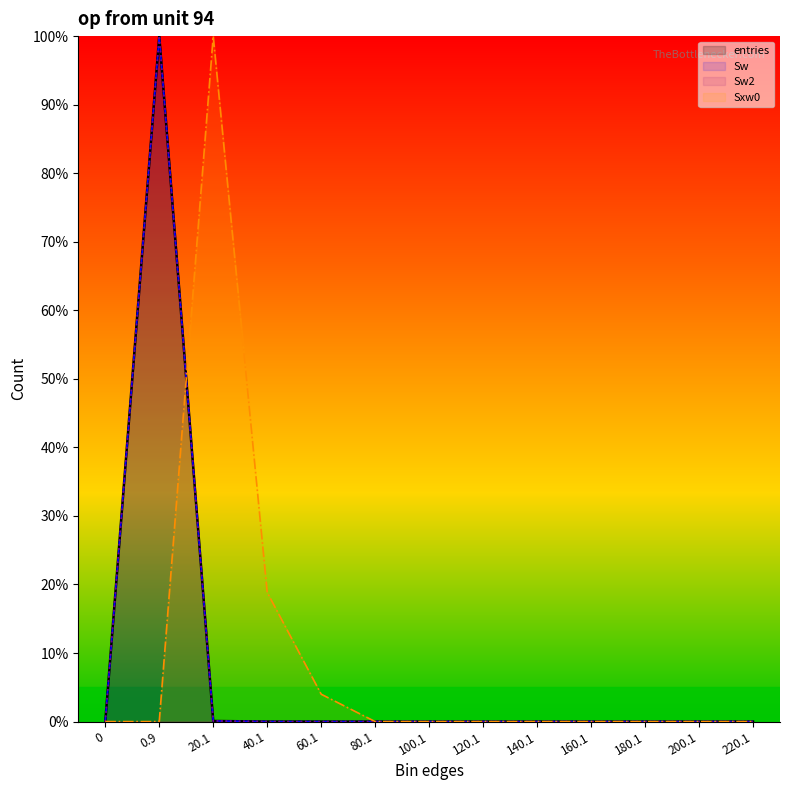

Reading left to right, list all the values displayed in this chart.

entries: 0.0	100.0	0.1	0.0	0.0	0.0	0.0	0.0	0.0	0.0	0.0	0.0	0.0
Sw: 0.0	100.0	0.1	0.0	0.0	0.0	0.0	0.0	0.0	0.0	0.0	0.0	0.0
Sw2: 0.0	100.0	0.1	0.0	0.0	0.0	0.0	0.0	0.0	0.0	0.0	0.0	0.0
Sxw0: 0.0	0.0	100.0	18.9	4.0	0.0	0.0	0.0	0.0	0.0	0.0	0.0	0.0